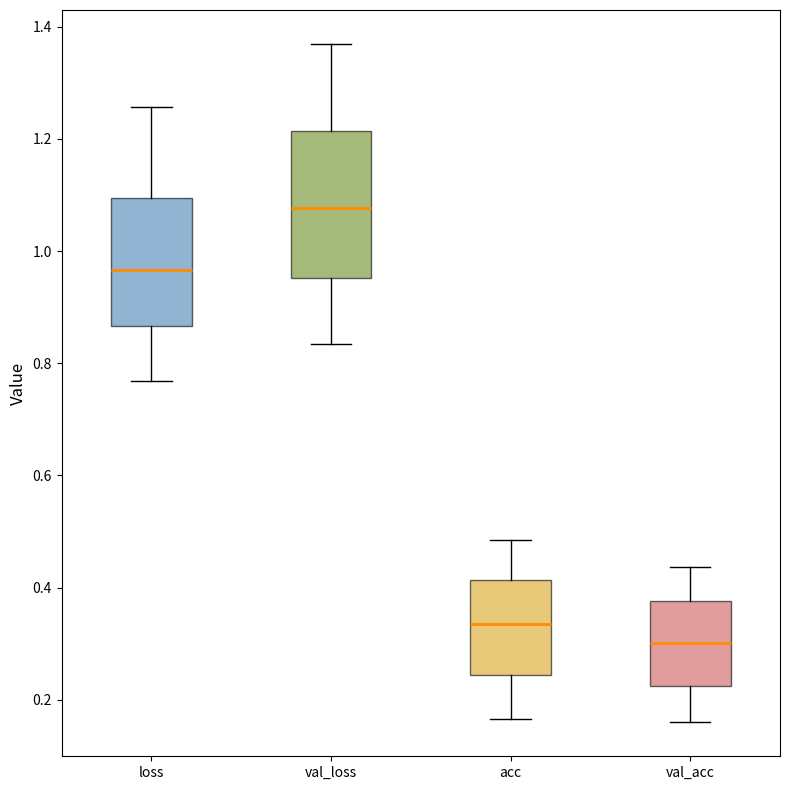

Where is the lower edge of the box for val_acc on the y-axis? The values are not printed on the chart, so give them approximately, as read against the axis.

0.22